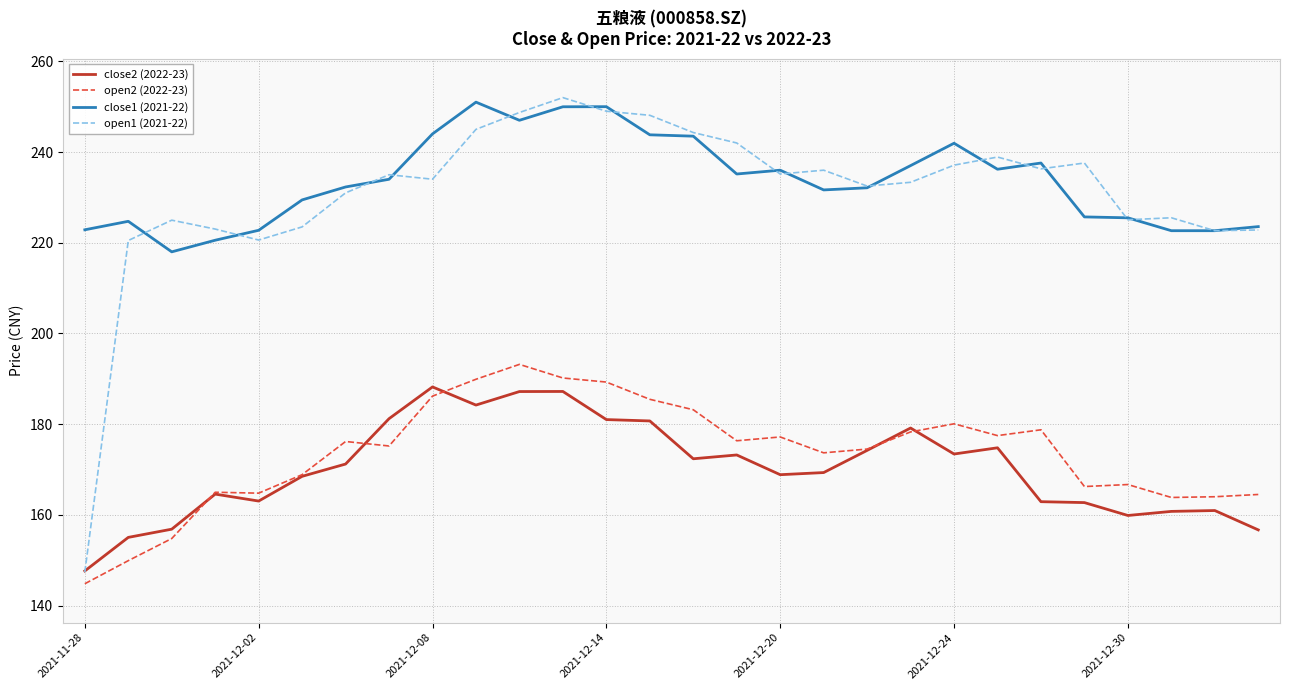

Which series has the largest range (max minus min)?

open1 (2021-22)